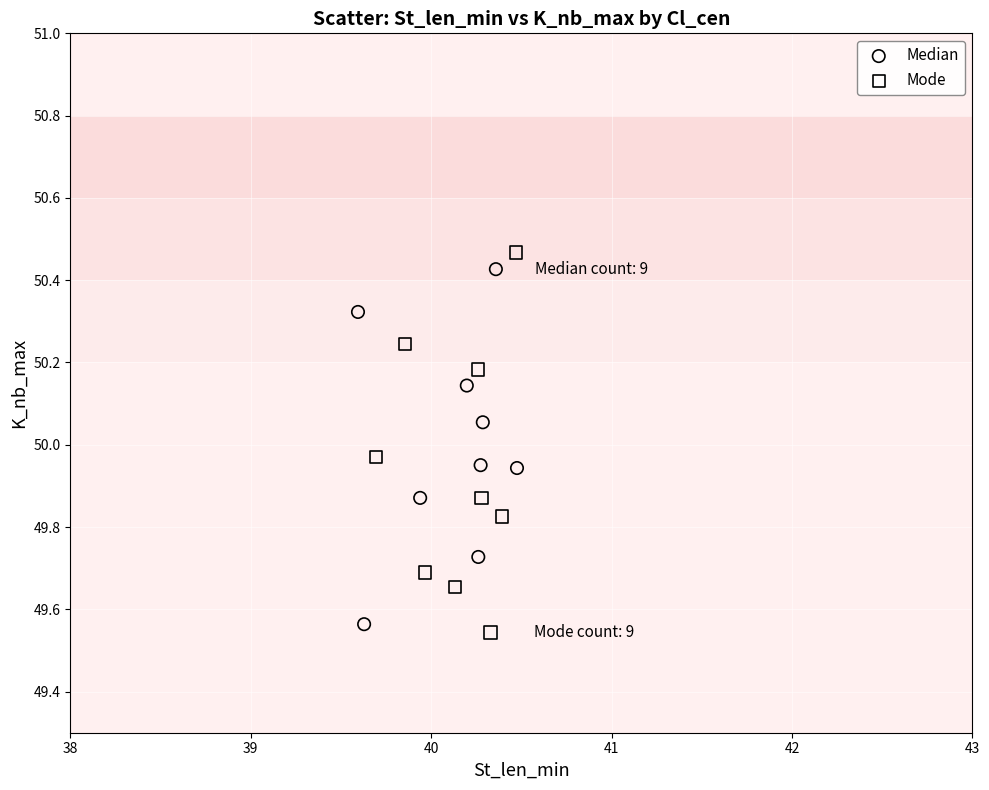

Which series has the largest Y range (max minus min)?

Mode